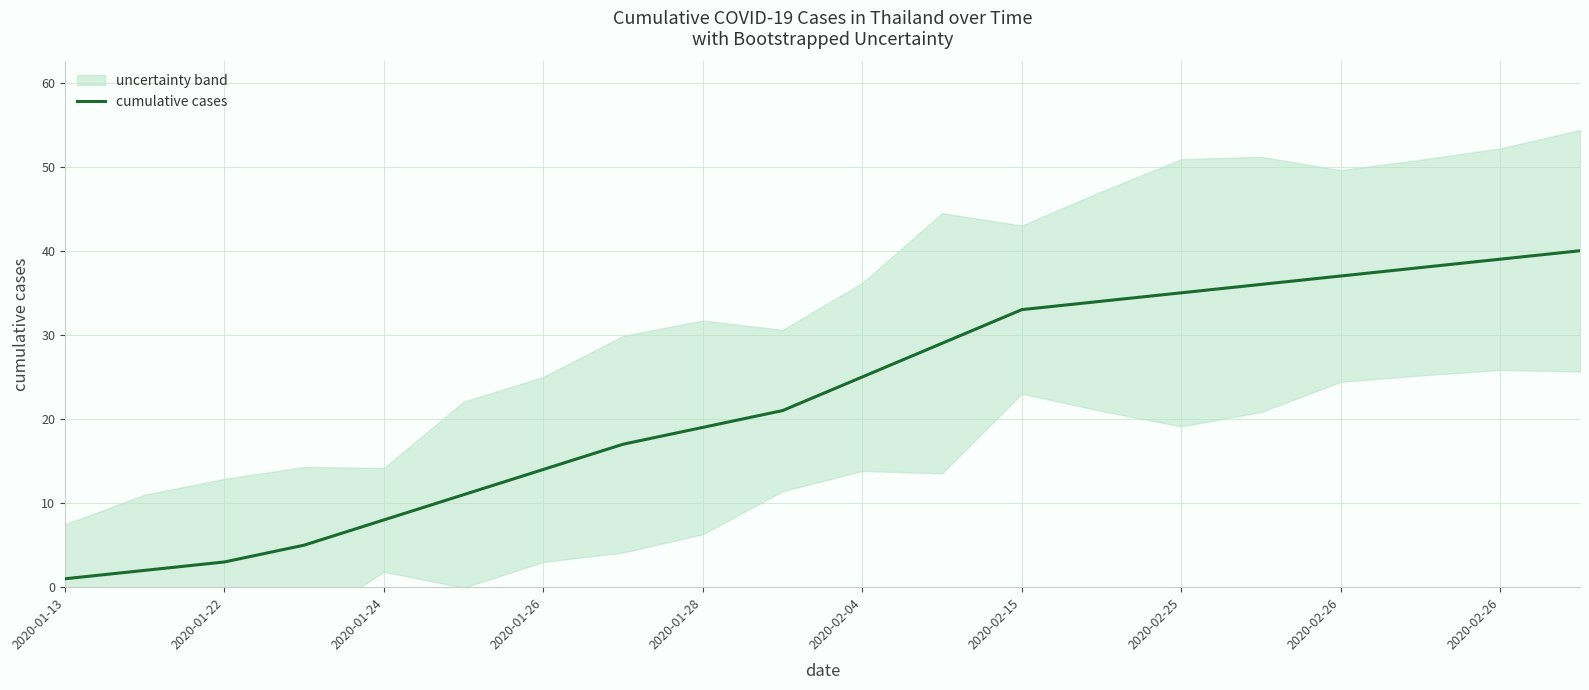

Reading right to left, extract all data points from this chart.

40	39	38	37	36	35	34	33	29	25	21	19	17	14	11	8	5	3	2	1